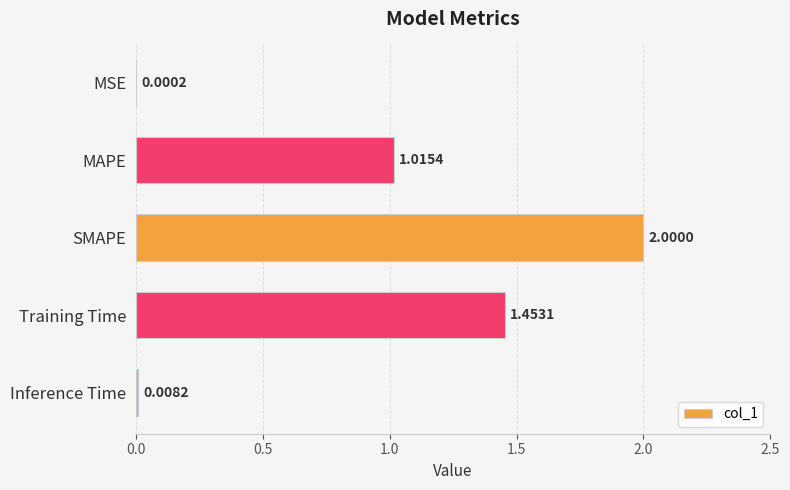

What is the maximum value shown in the chart?

2.0